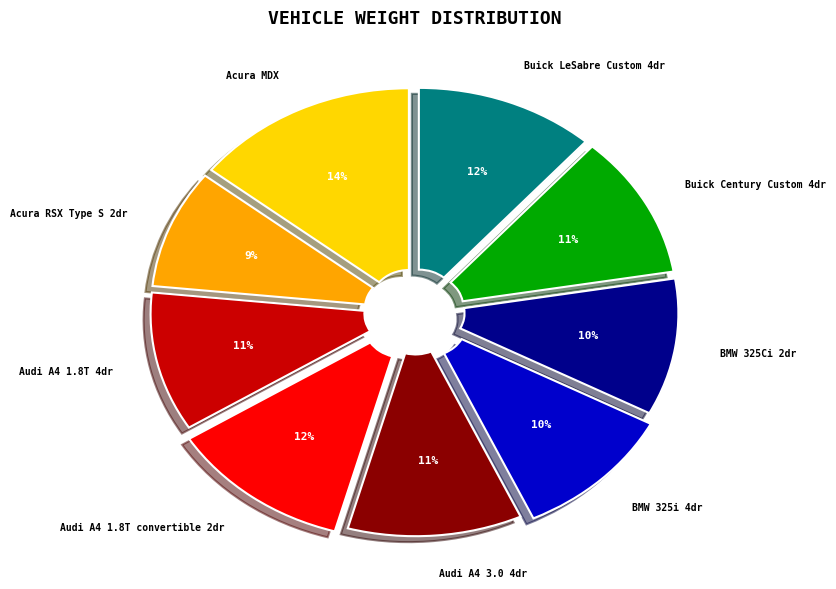

What is the ratio of the value at Audi A4 1.8T convertible 2dr to the value at Acura RSX Type S 2dr?

1.3